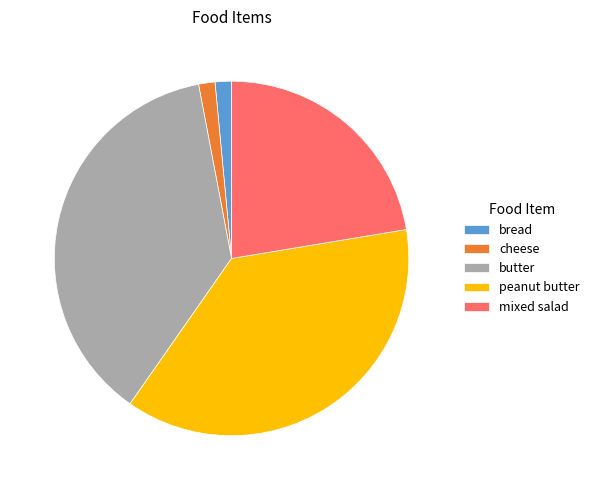

Is the sum of bread and cheese greater than half?

No